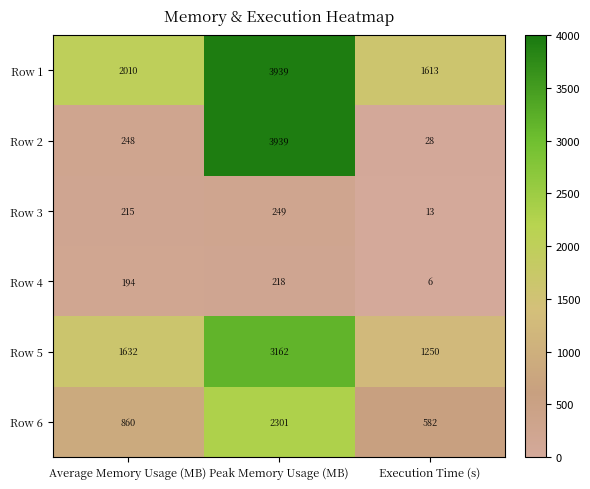

Which series has the widest spread of values?

Row 2